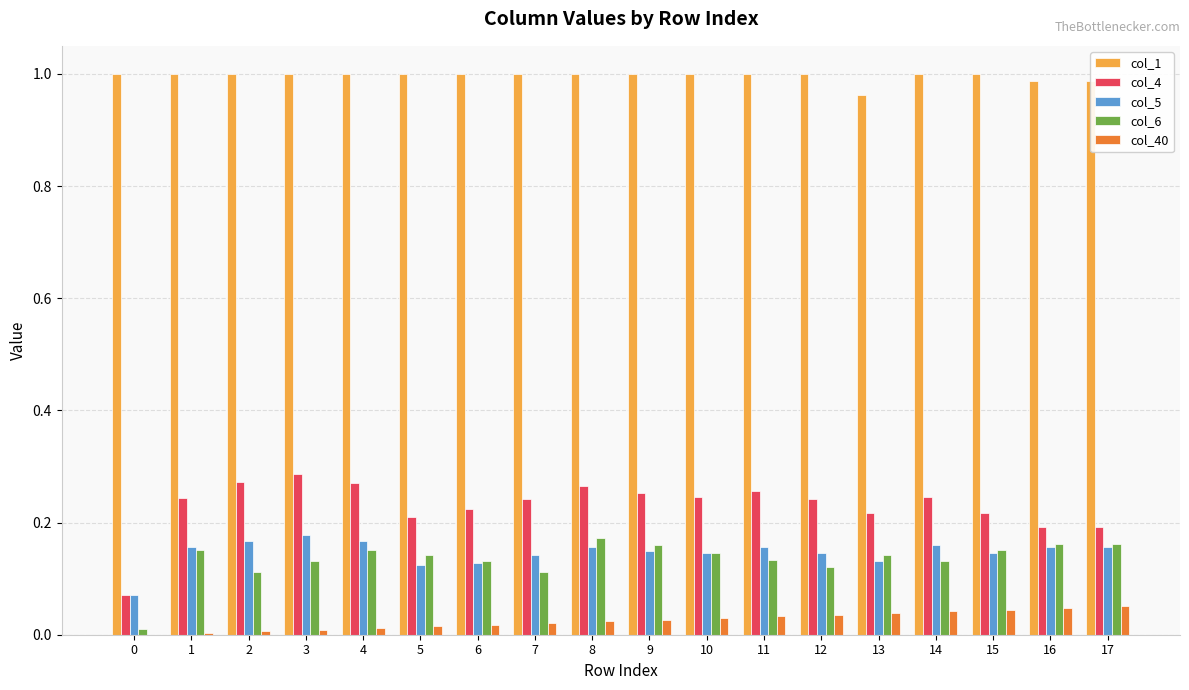

The value of col_6 at 6 is 0.2. True or false?

False